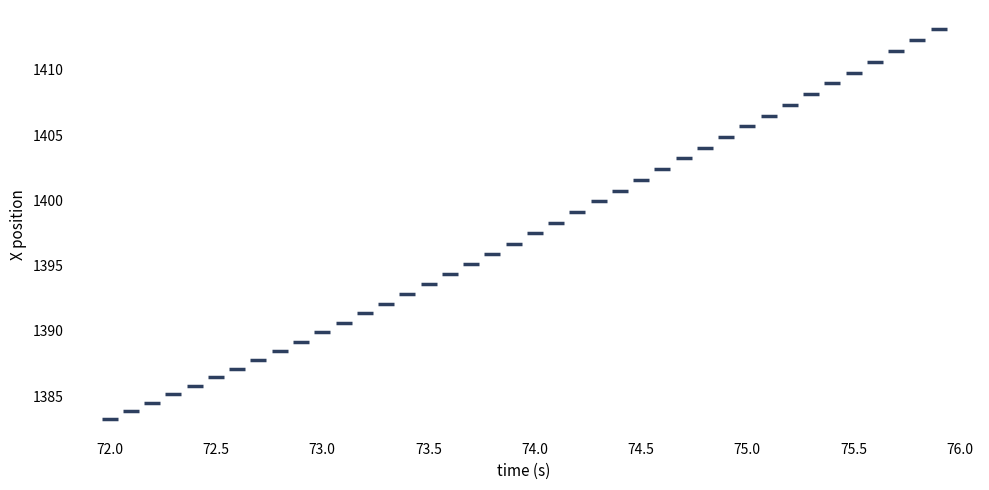

What is the range of Y values (max minus min)?

29.8